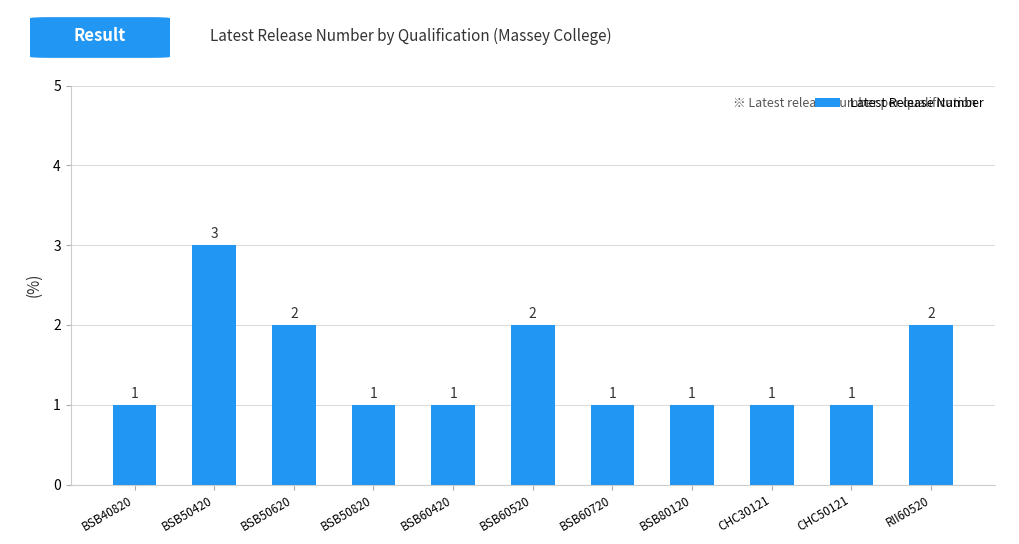

At which category does the chart reach its peak across all series?

BSB50420